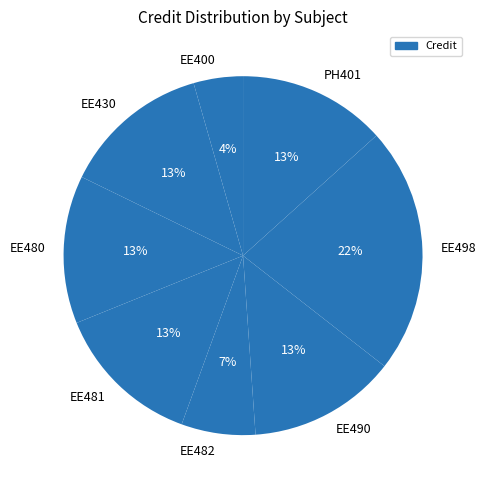

How many segments does this pie chart have?

8